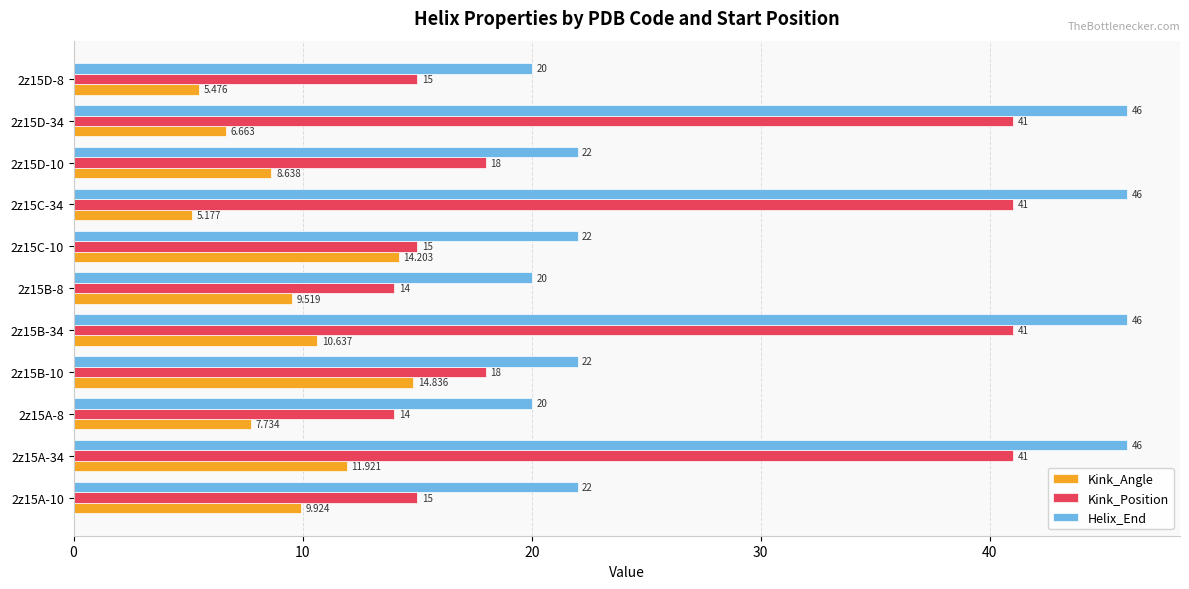

Between 2z15B-10 and 2z15C-10, which series saw the biggest shift?

Kink_Position